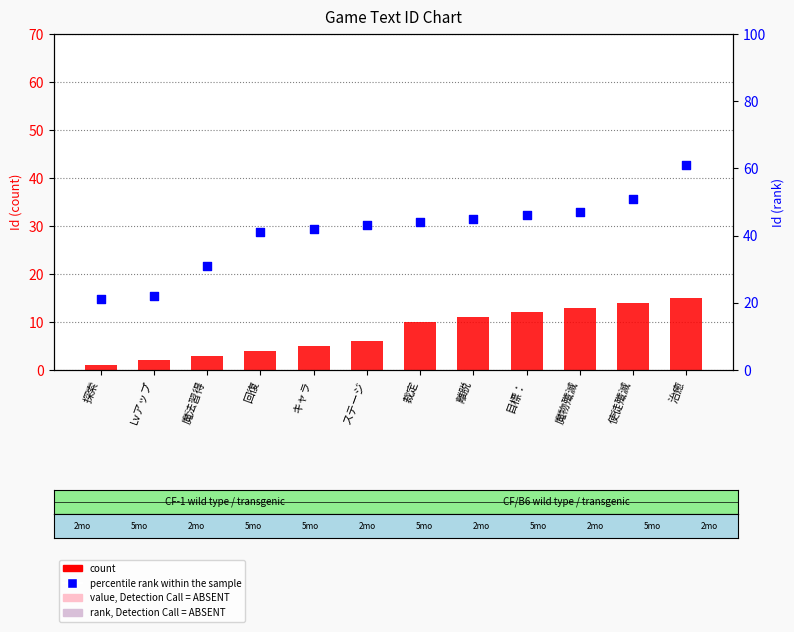

Is the value of count at 治癒 greater than the value of percentile rank within the sample at 魔物殲滅?

No